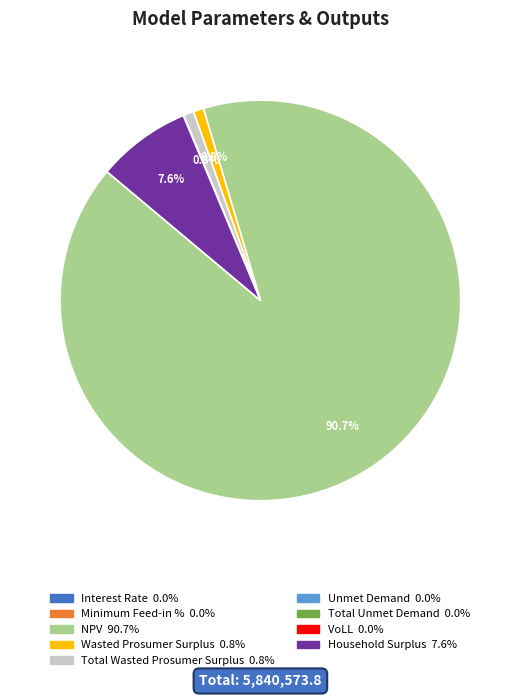

Which slice is the largest?

NPV